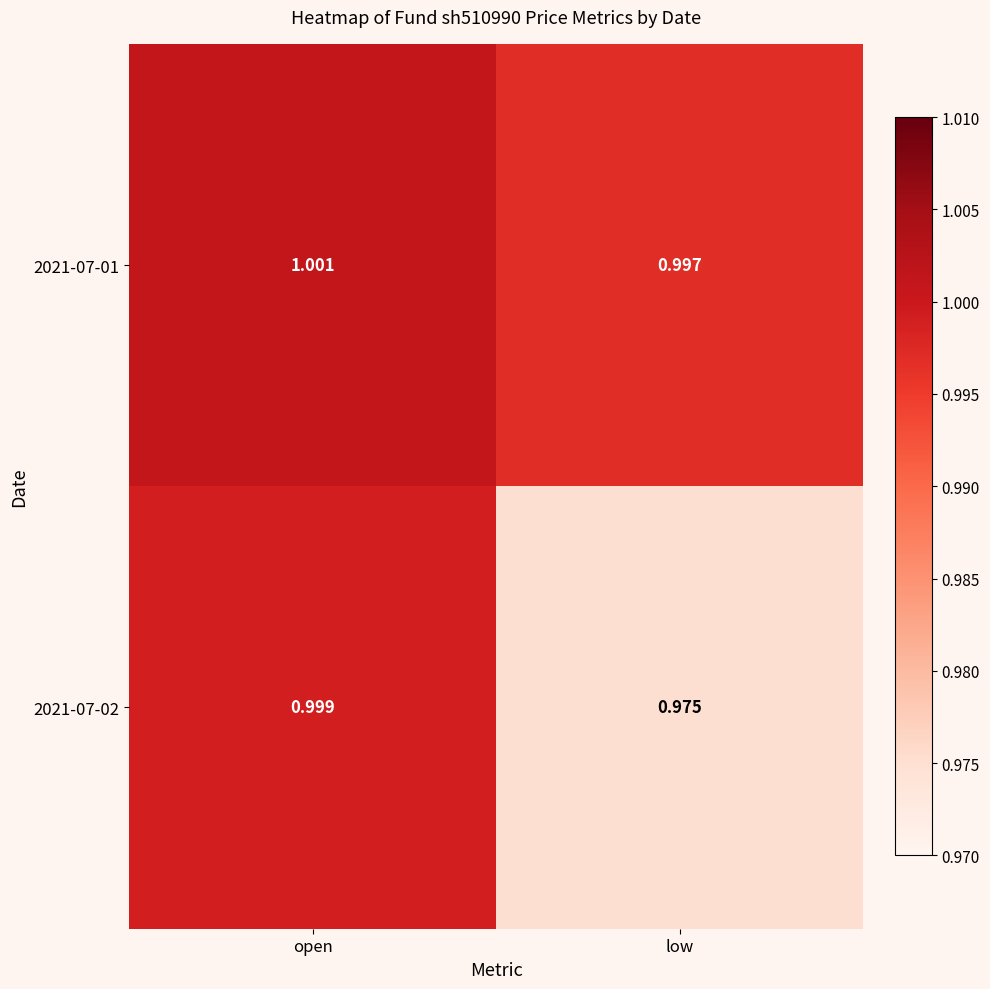

At how many categories does at least one series exceed 0?

2